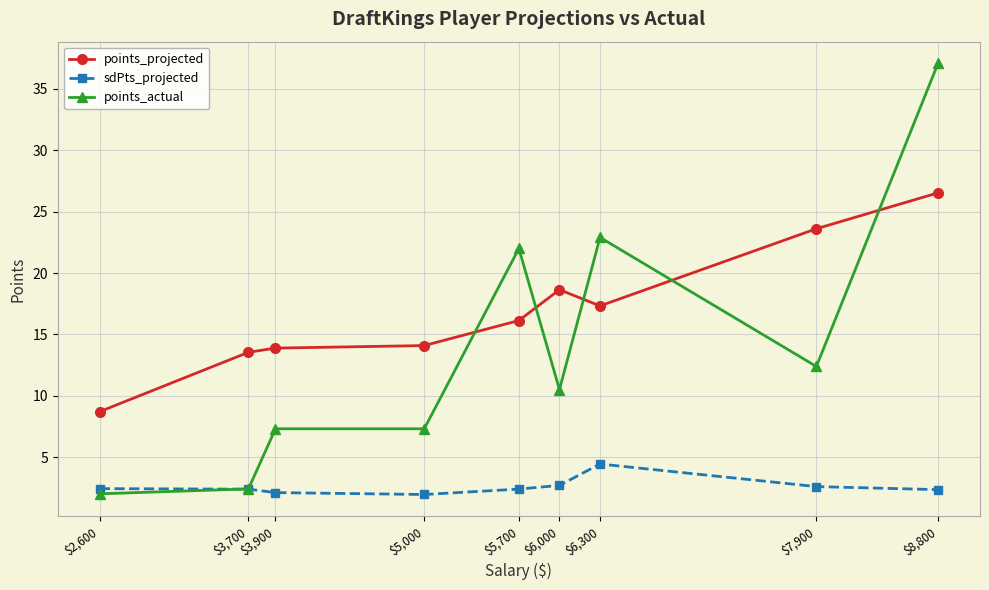

What is the sum of all sdPts_projected values?

23.3